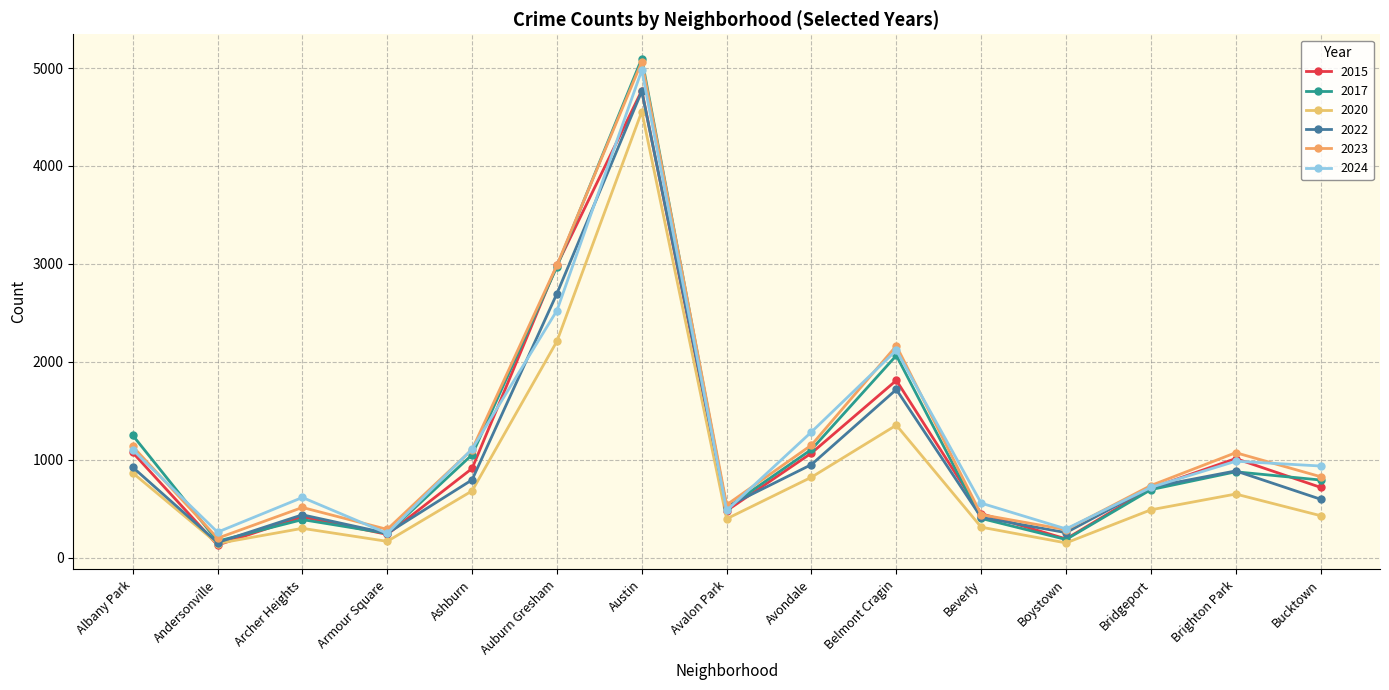

The 2024 series shows 1111 at Ashburn. True or false?

True